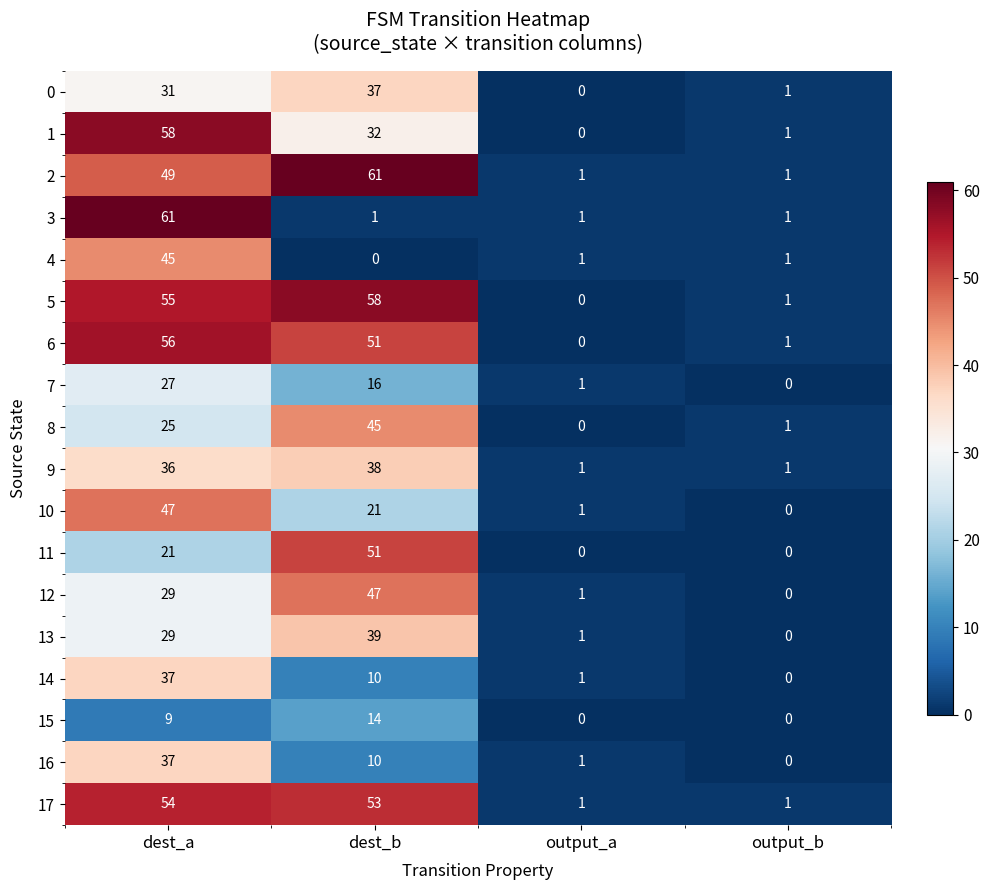

True or false: 2 has a value of 1 at output_a.

True